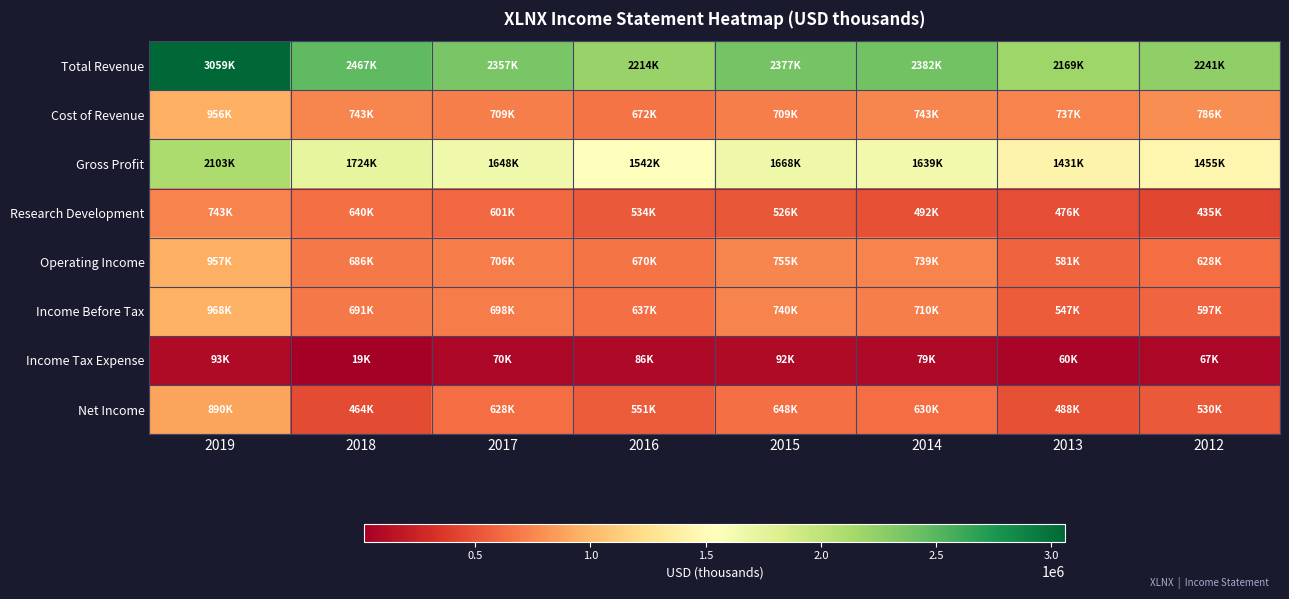

Count the number of categories in the chart.

8